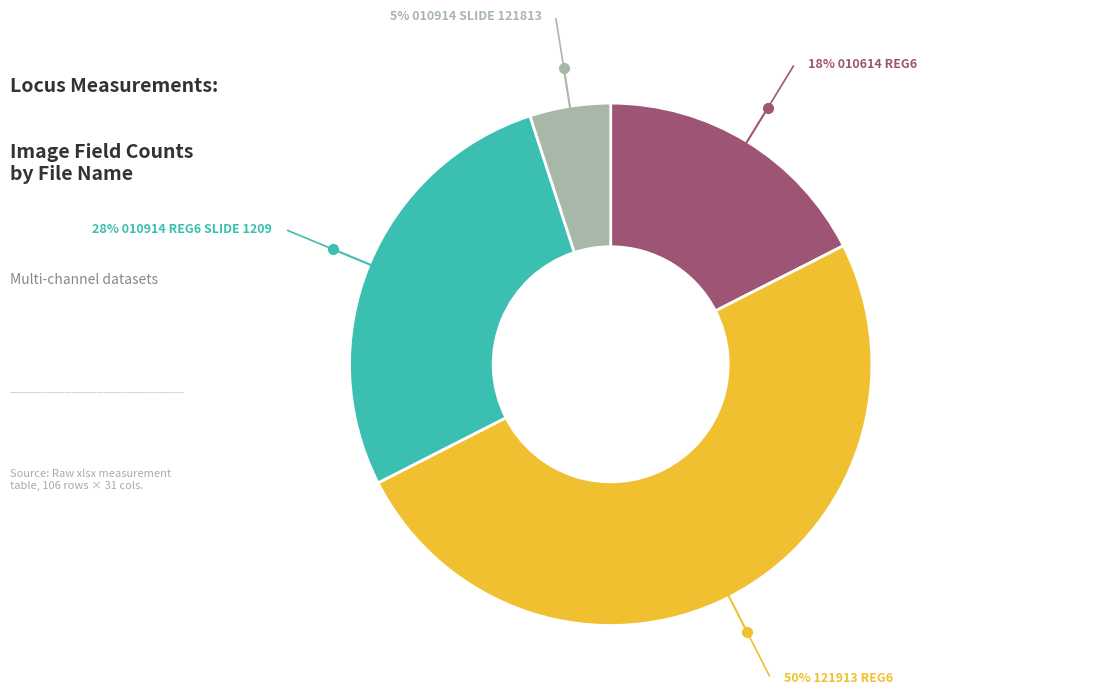

How many segments does this pie chart have?

4